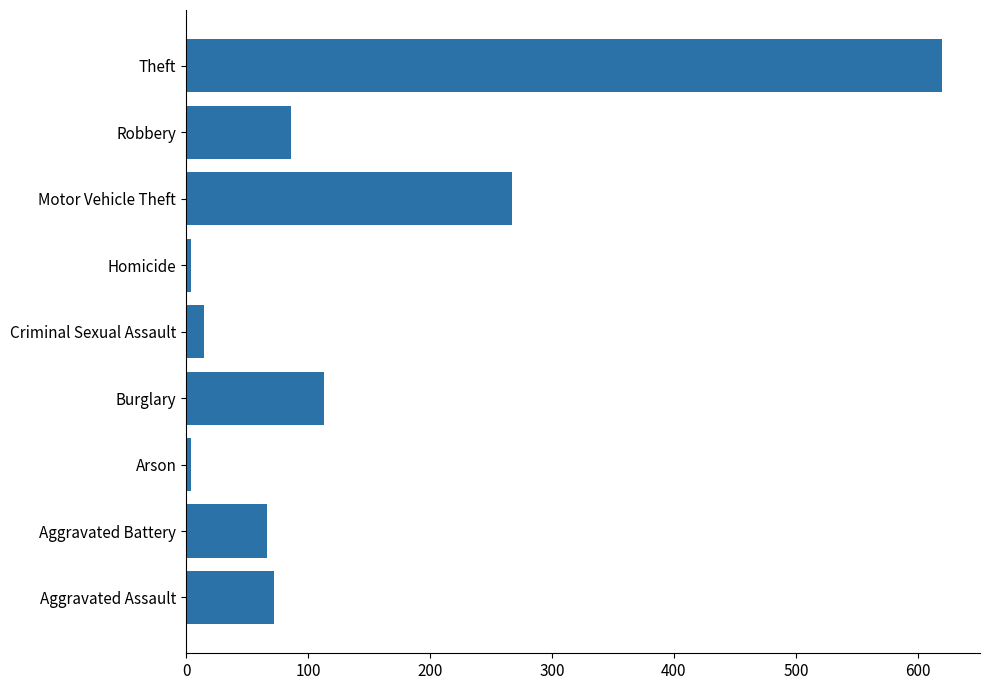

How many data points does each series have?

9